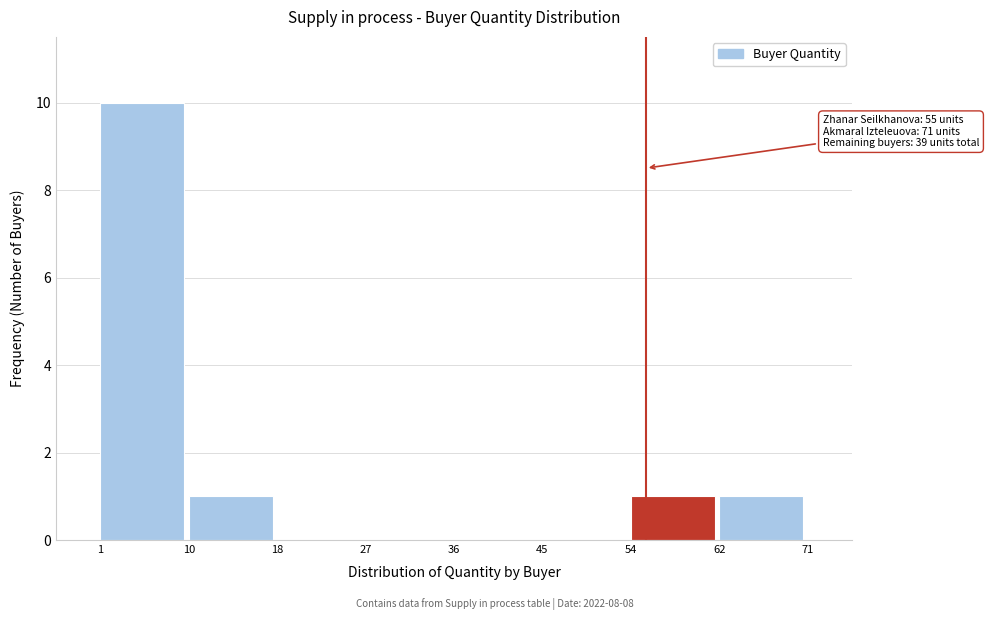

Which range on the x-axis has the tallest bar?

1 to 10